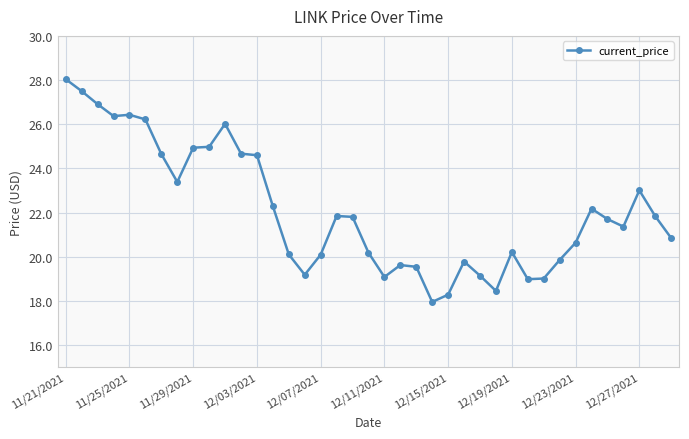

What is the difference between the second highest and second lowest values?

9.2